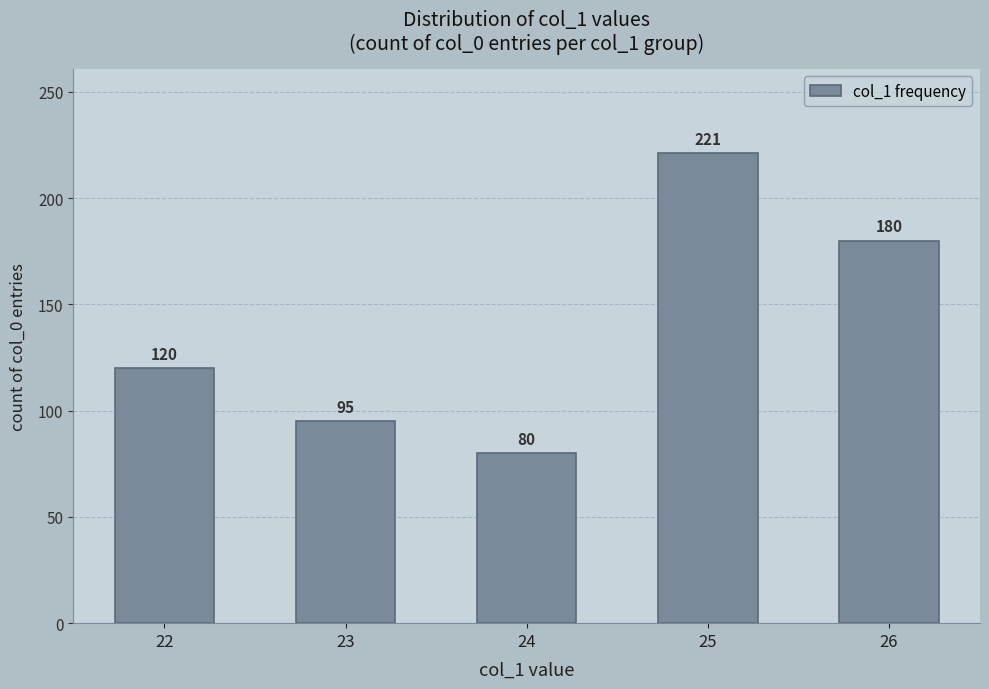

Which category has the highest value across all series?

25